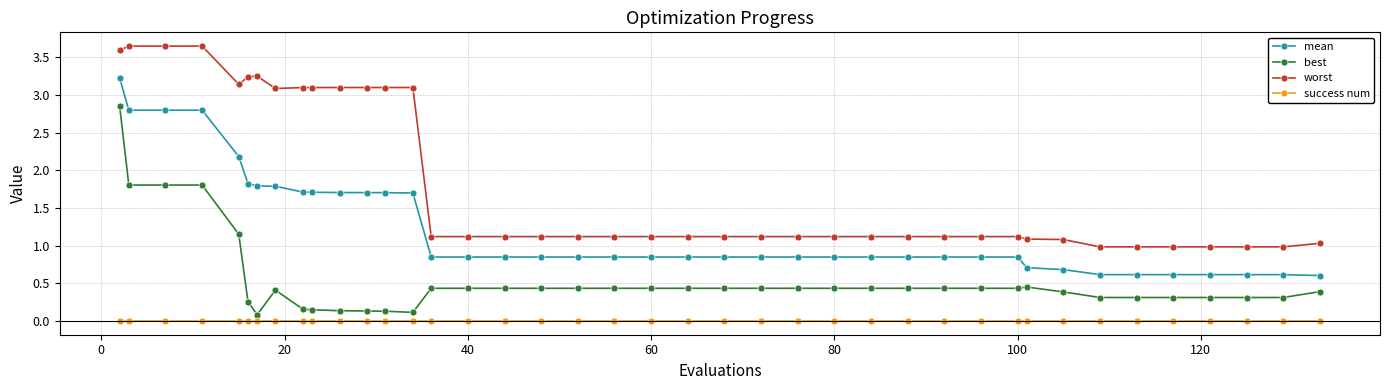

True or false: success num and mean intersect in this chart.

False